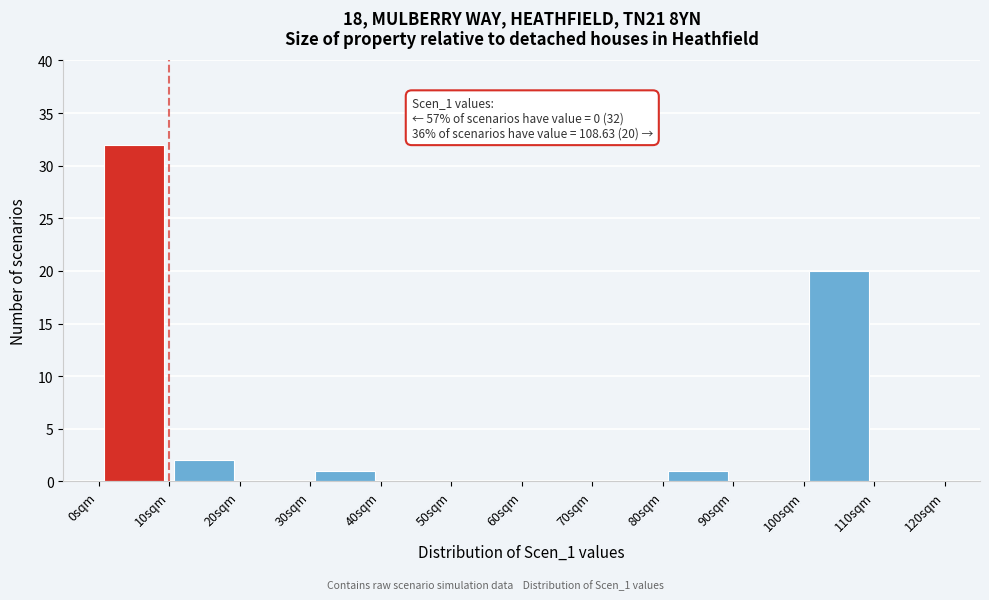

Which range on the x-axis has the tallest bar?

0 to 10